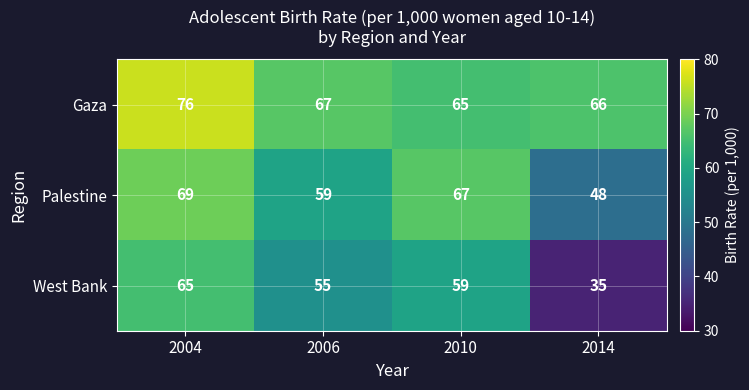

At which category is the sum across all series the highest?

2004